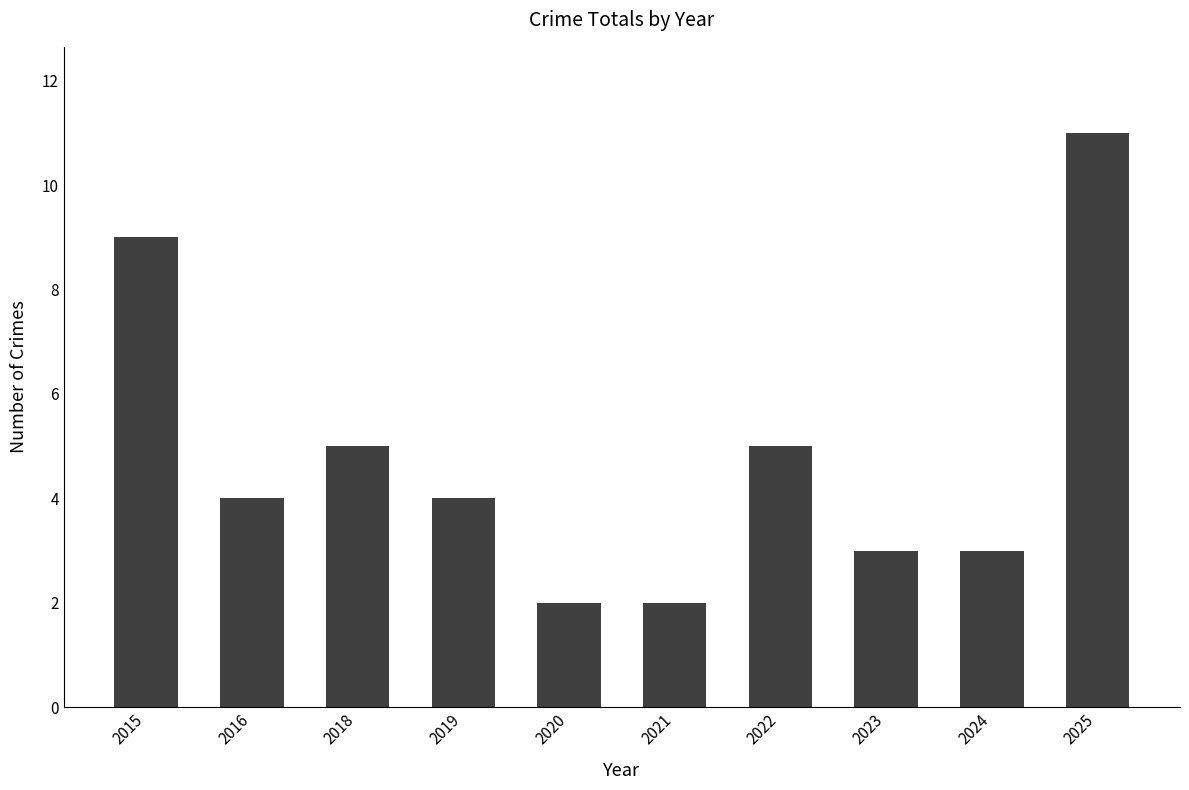

Does the chart contain any negative values?

No